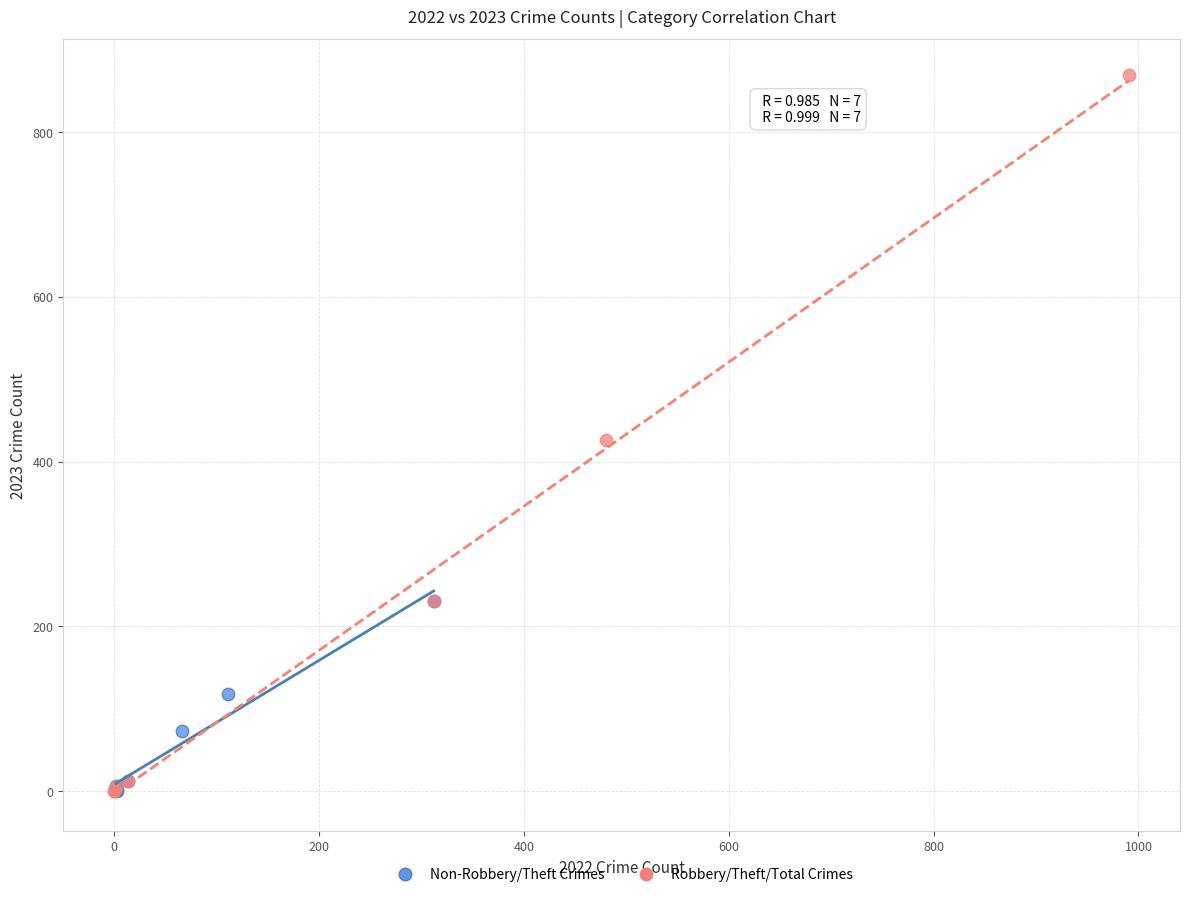

Which series reaches the maximum Y coordinate?

Robbery/Theft/Total Crimes